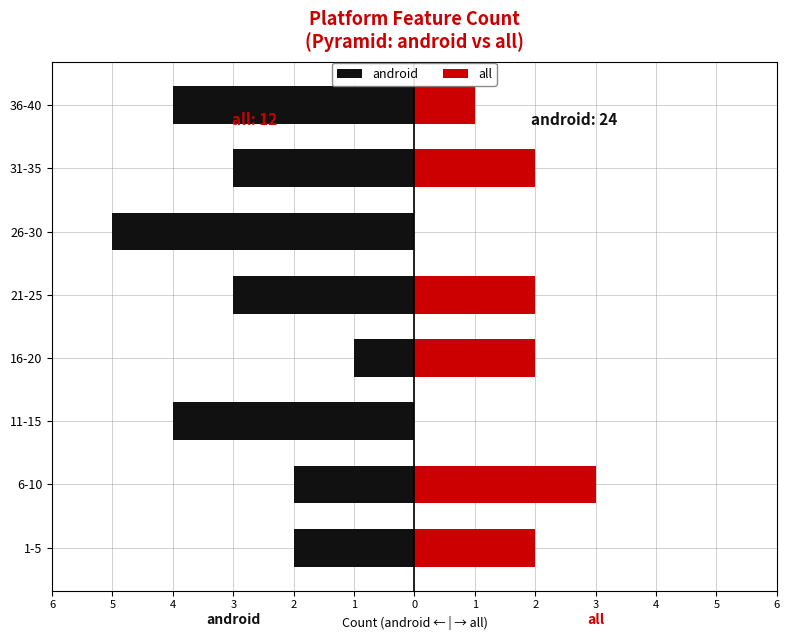

How many values in all are above zero?

6